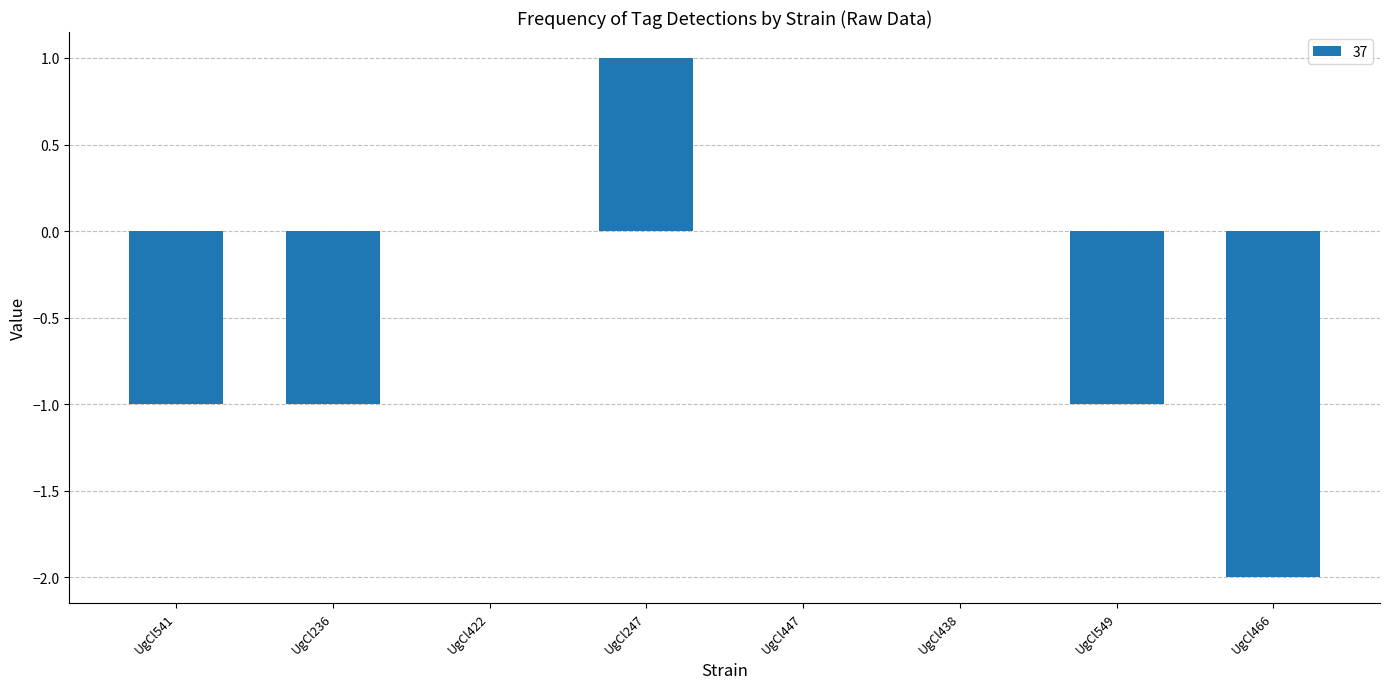

At which category does the chart reach its peak across all series?

UgCl247